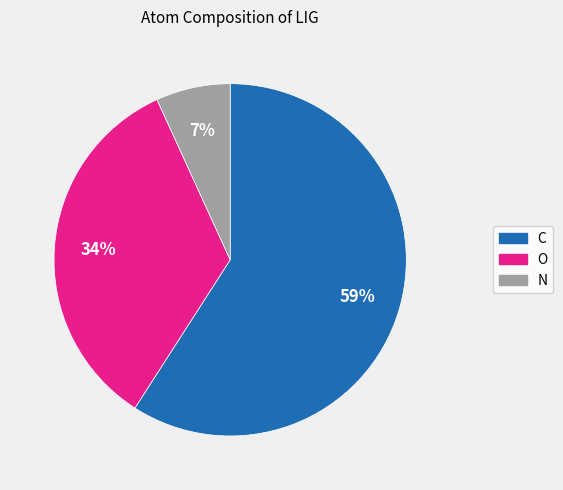

Which category accounts for the majority?

C